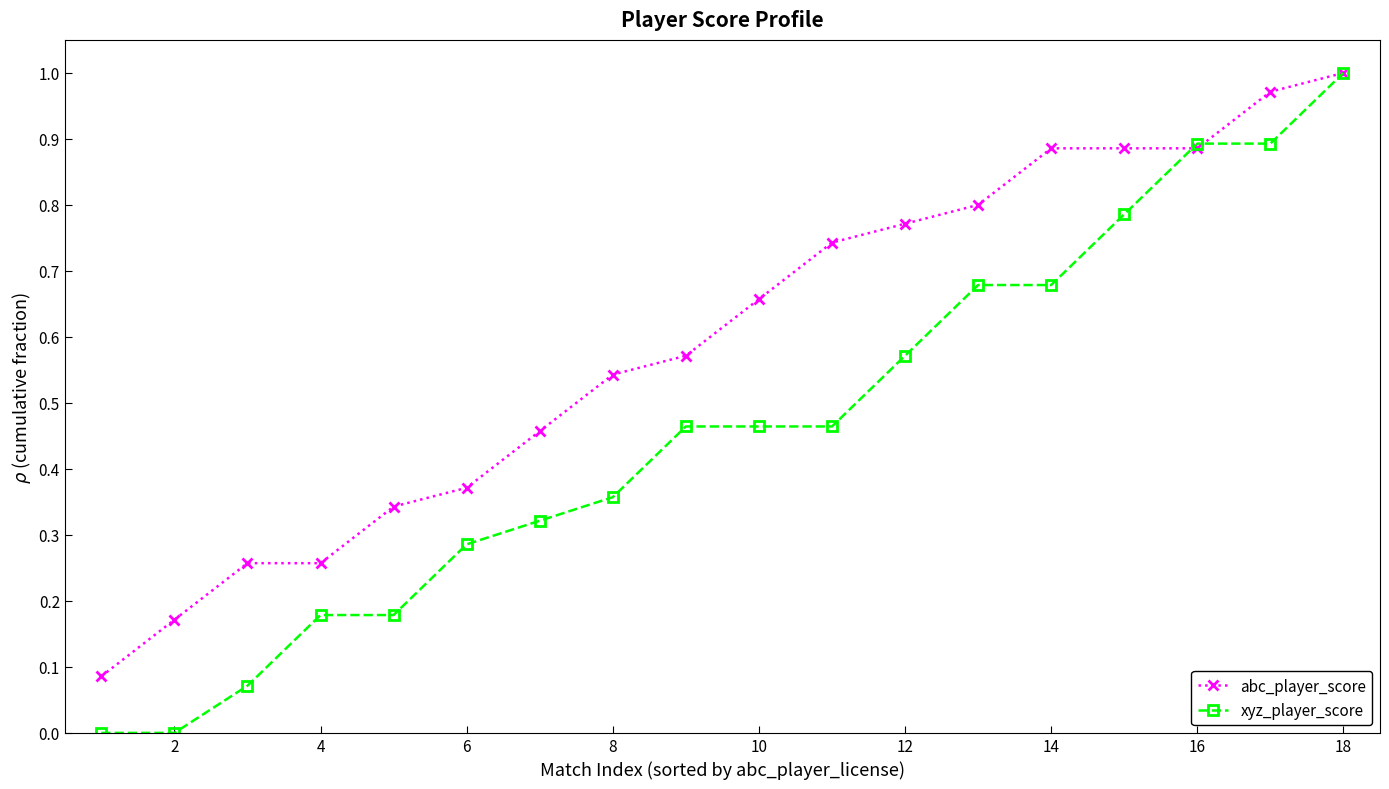

Which series has the widest spread of values?

xyz_player_score